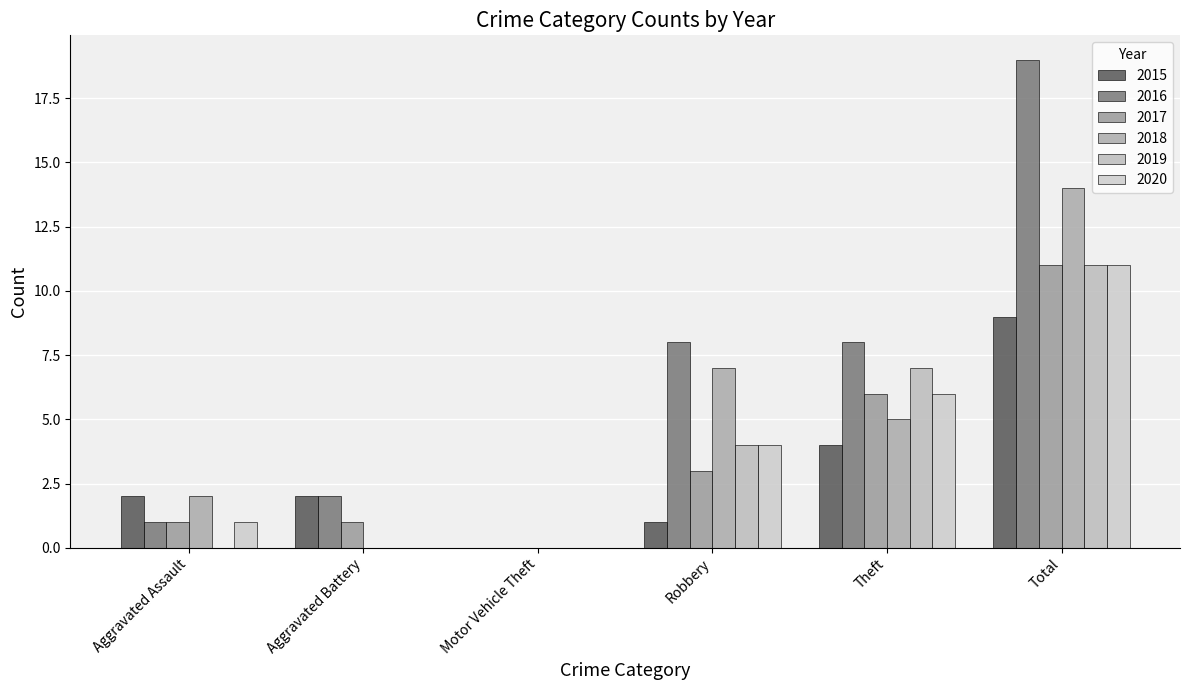

Is it true that 2019 equals 7 at Theft?

True